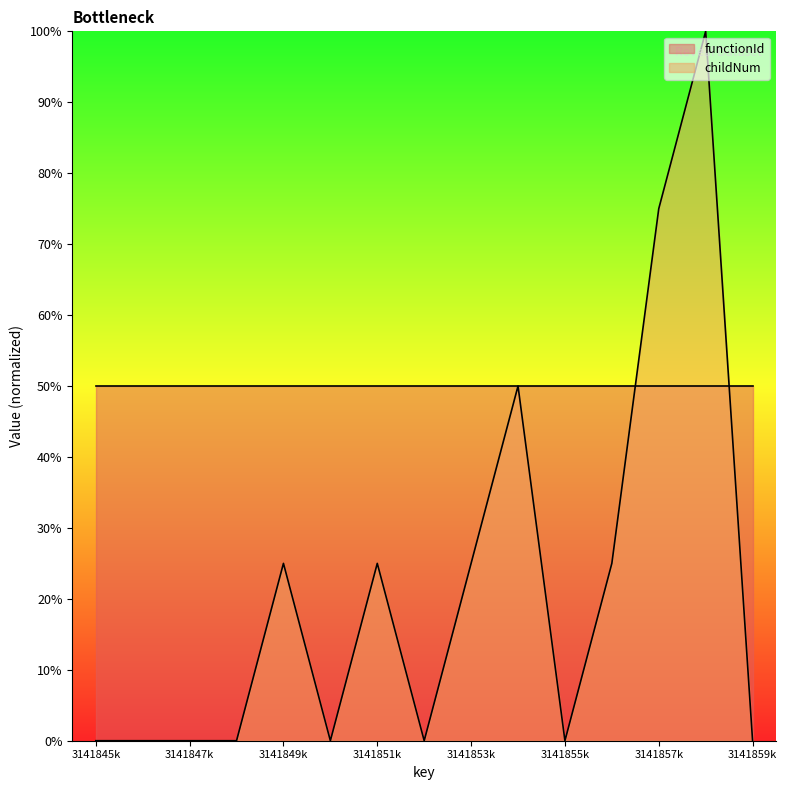

Which category has the highest value across all series?

3141858